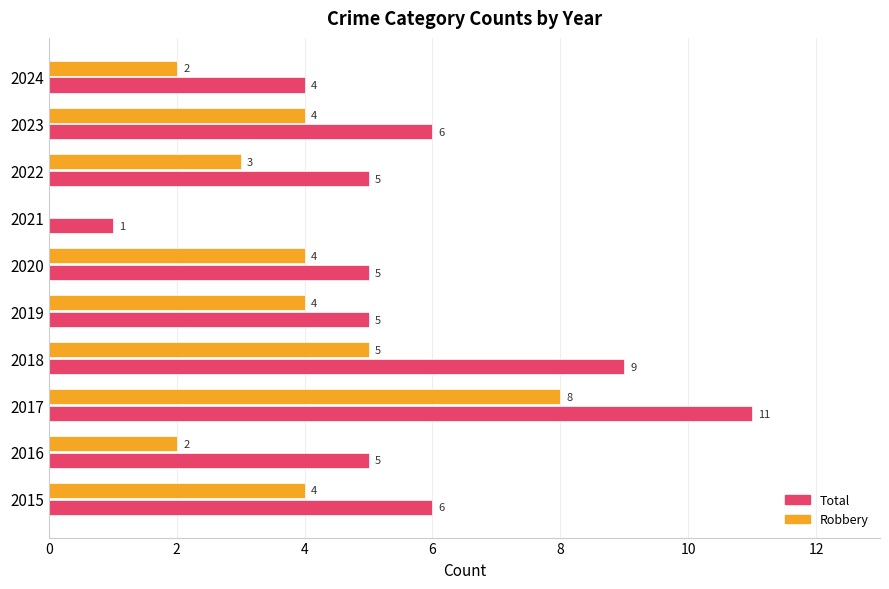

What is the approximate value of Robbery at 2020?

4